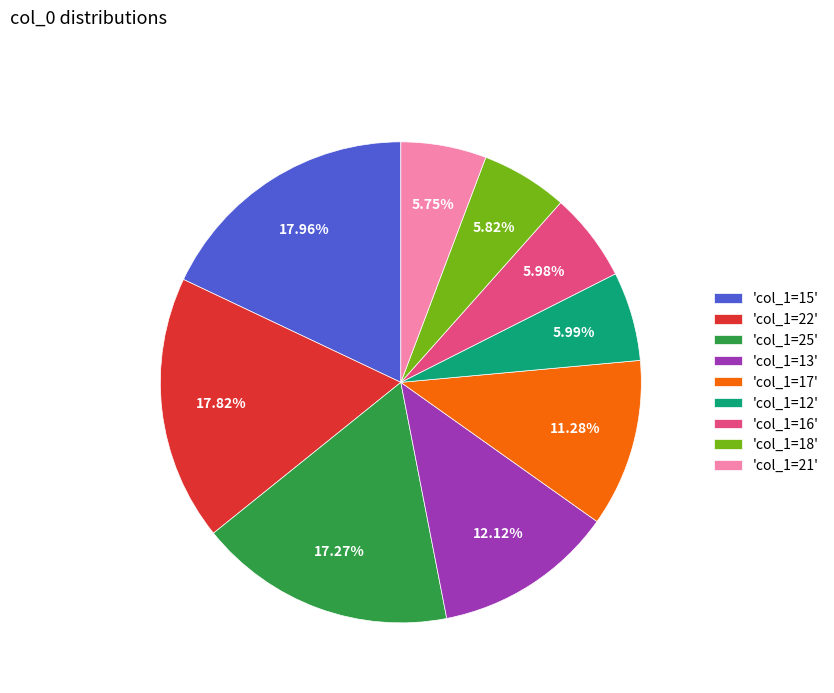

Is there any slice that represents more than half of the pie?

No